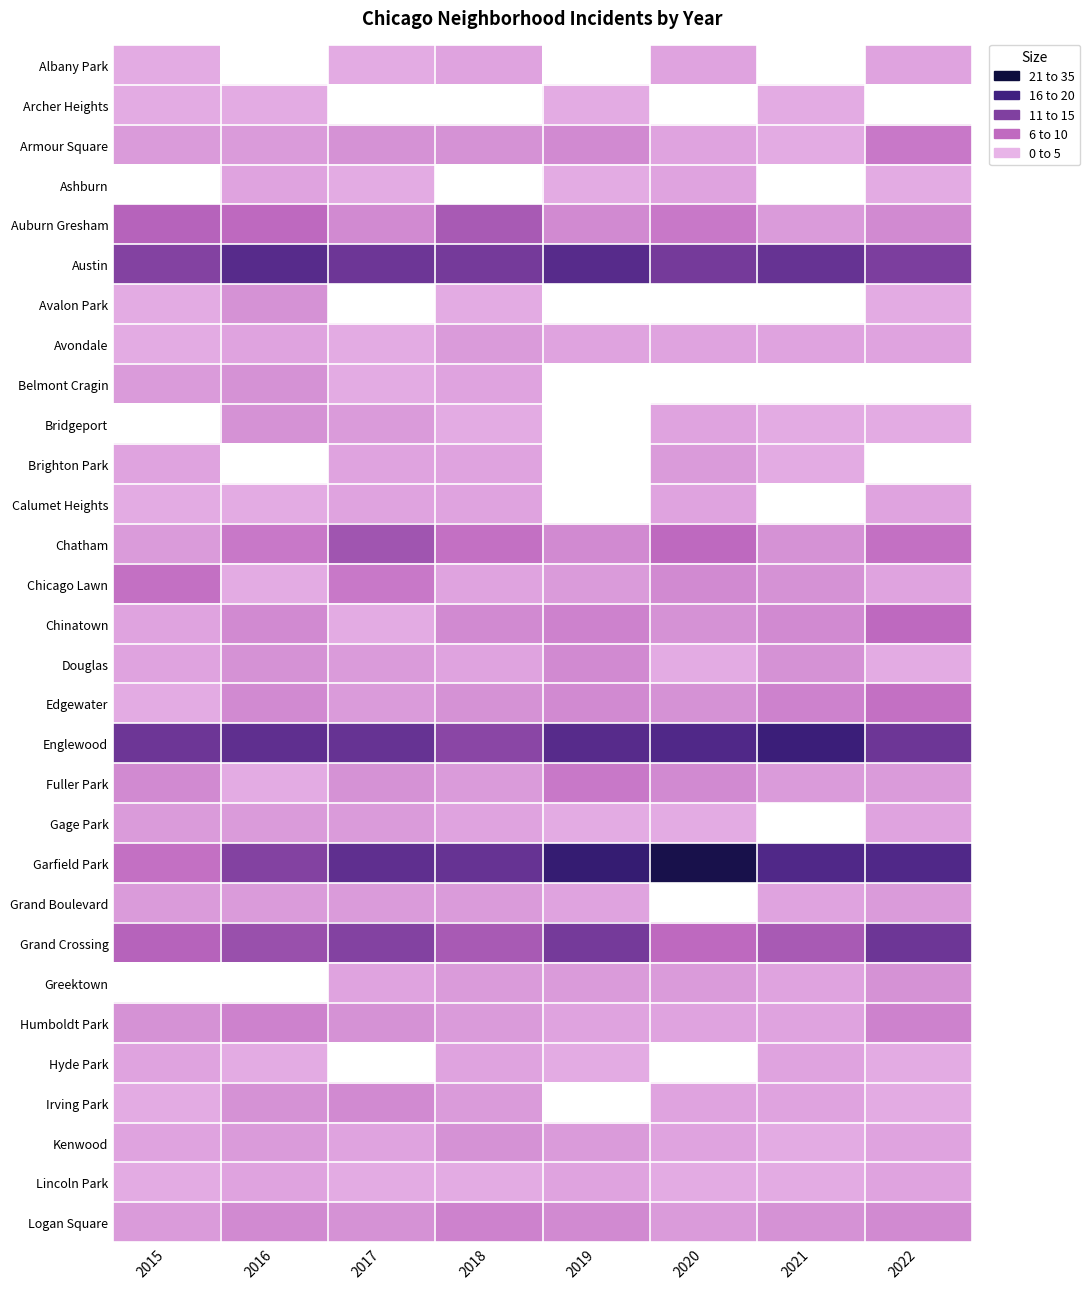

Which series has the largest total across all categories?

Garfield Park